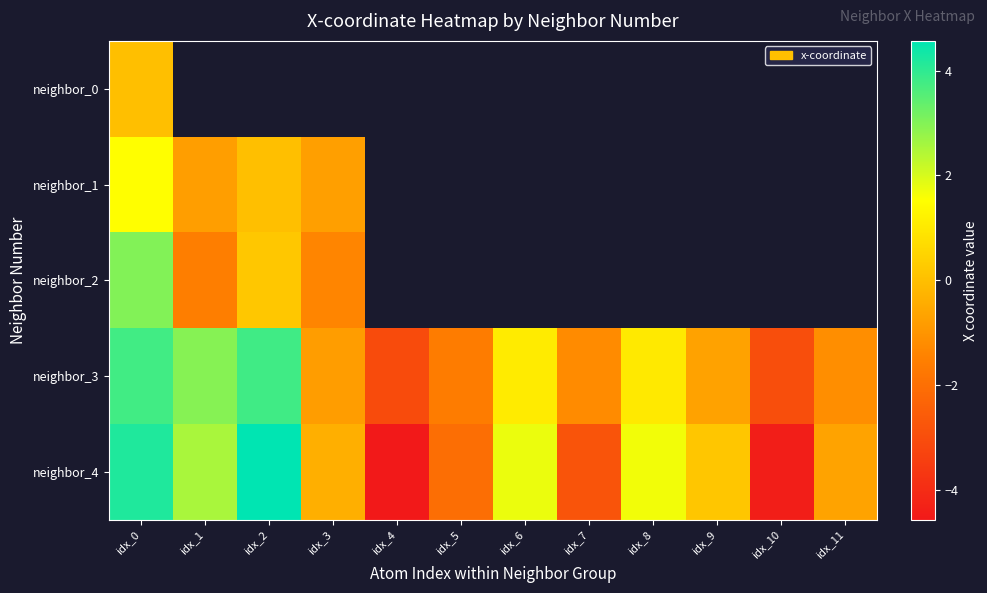

What is the difference between the highest and lowest values at idx_0?

4.2